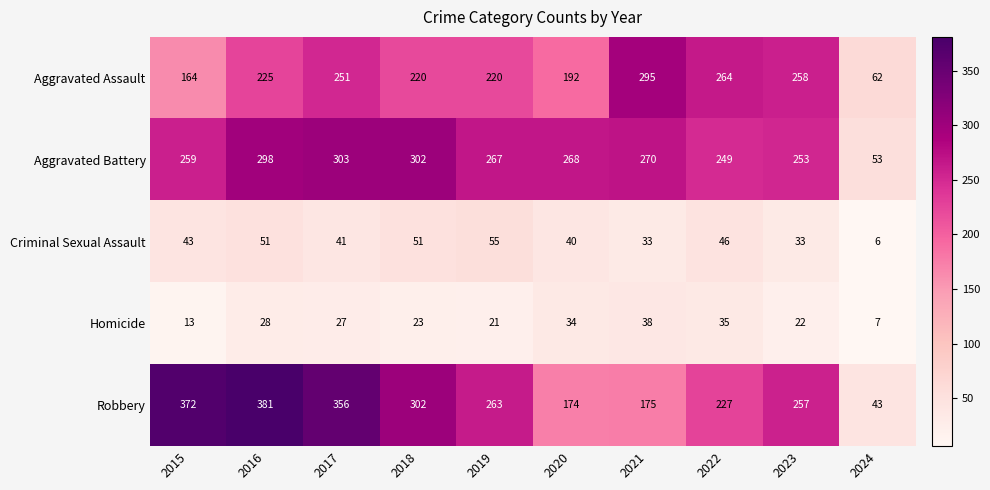

Which series has the largest total across all categories?

Robbery